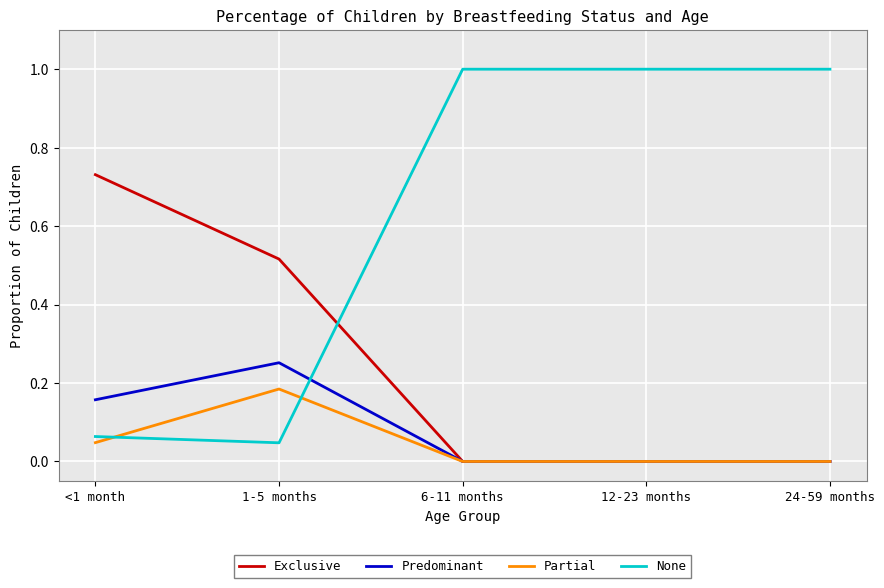

True or false: Partial and None cross at least once.

True